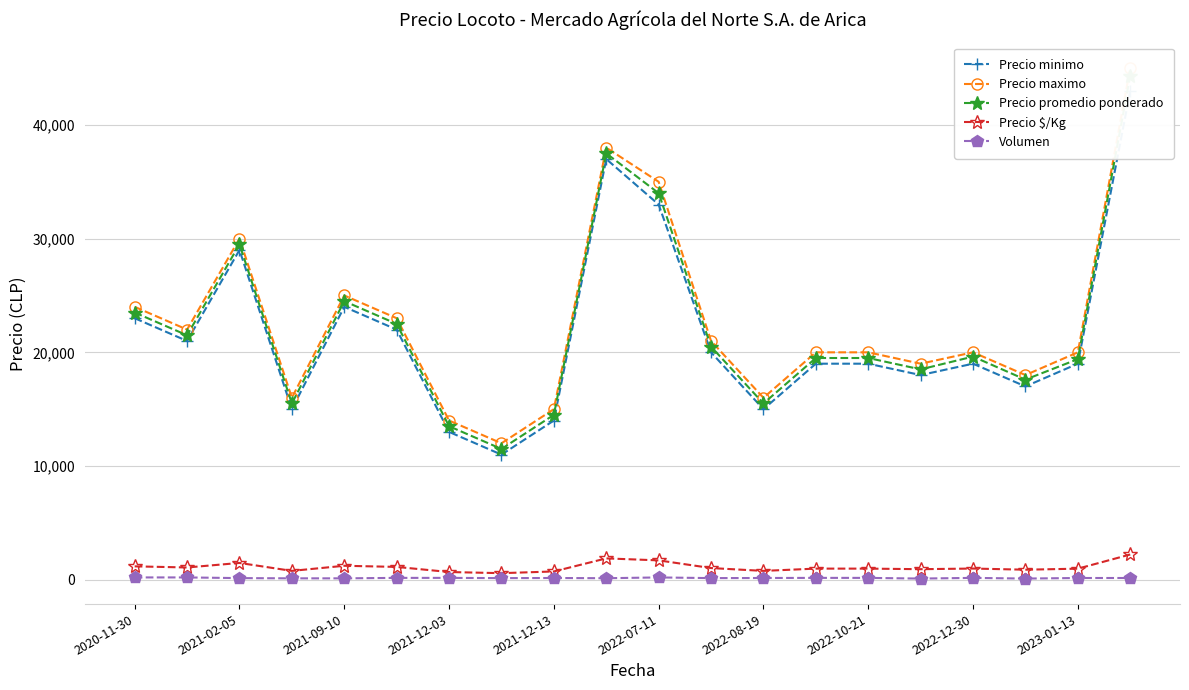

What is the average value of the Precio minimo series?

21550